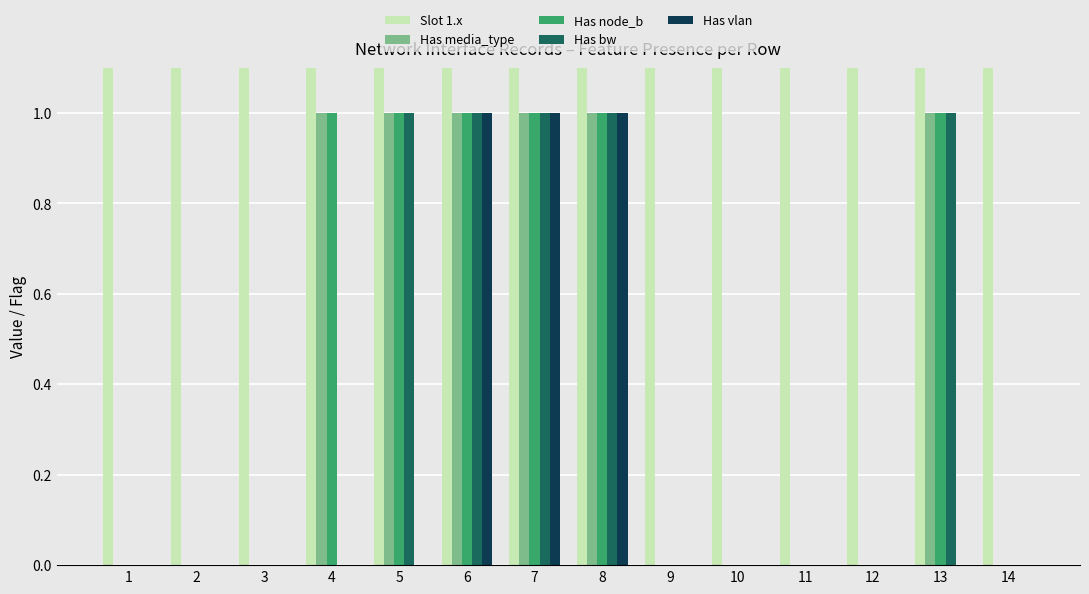

How many values in the Has media_type series exceed 0?

6